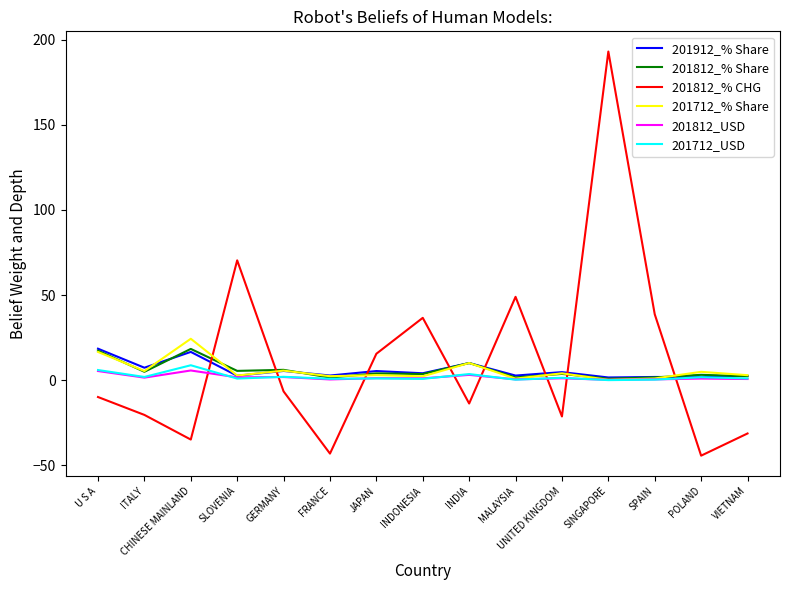

Is the value of 201912_% Share at MALAYSIA greater than the value of 201812_% CHG at SPAIN?

No